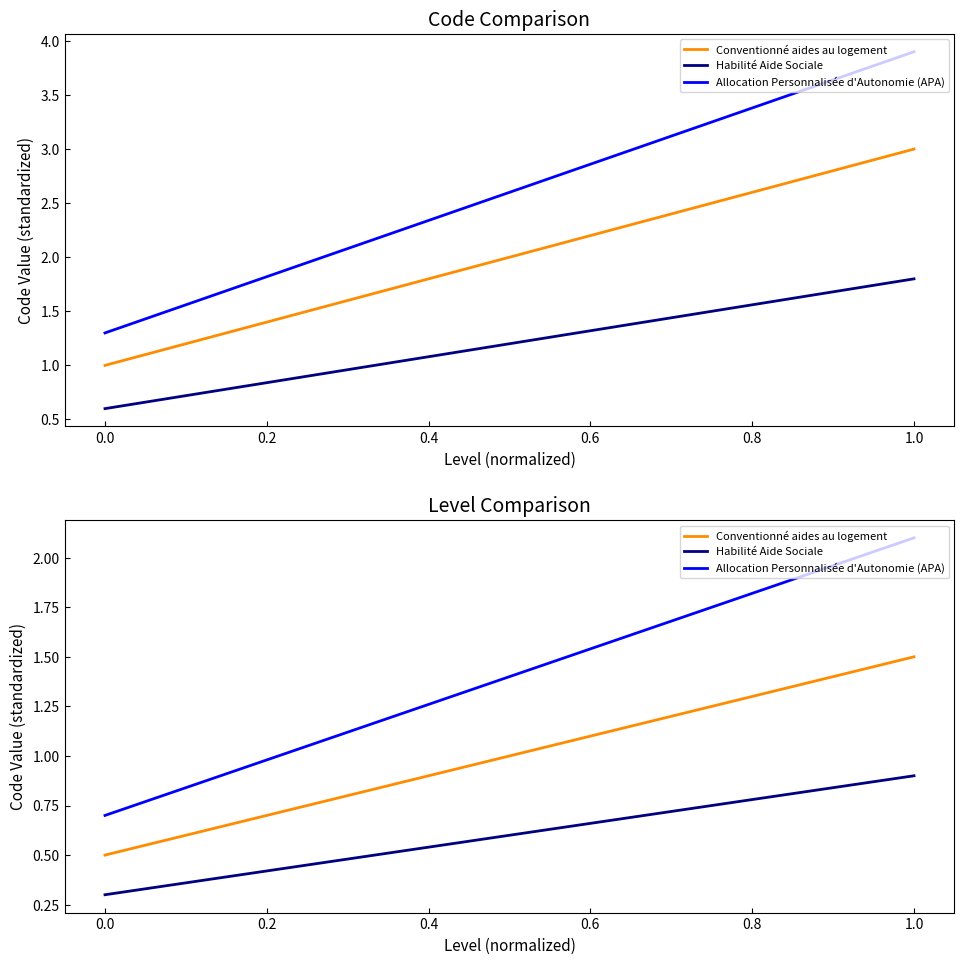

How many series are shown in this chart?

3